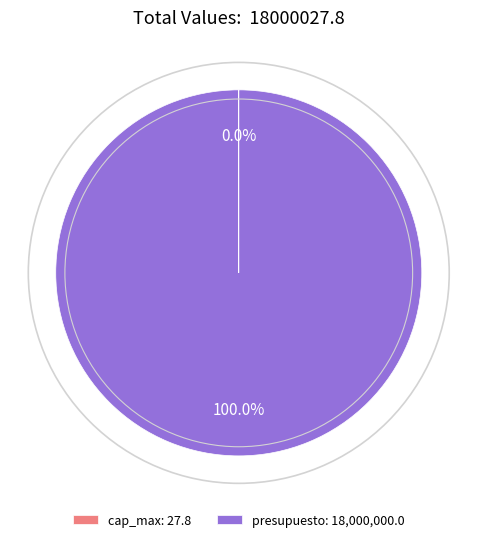

Does any single category account for the majority?

Yes